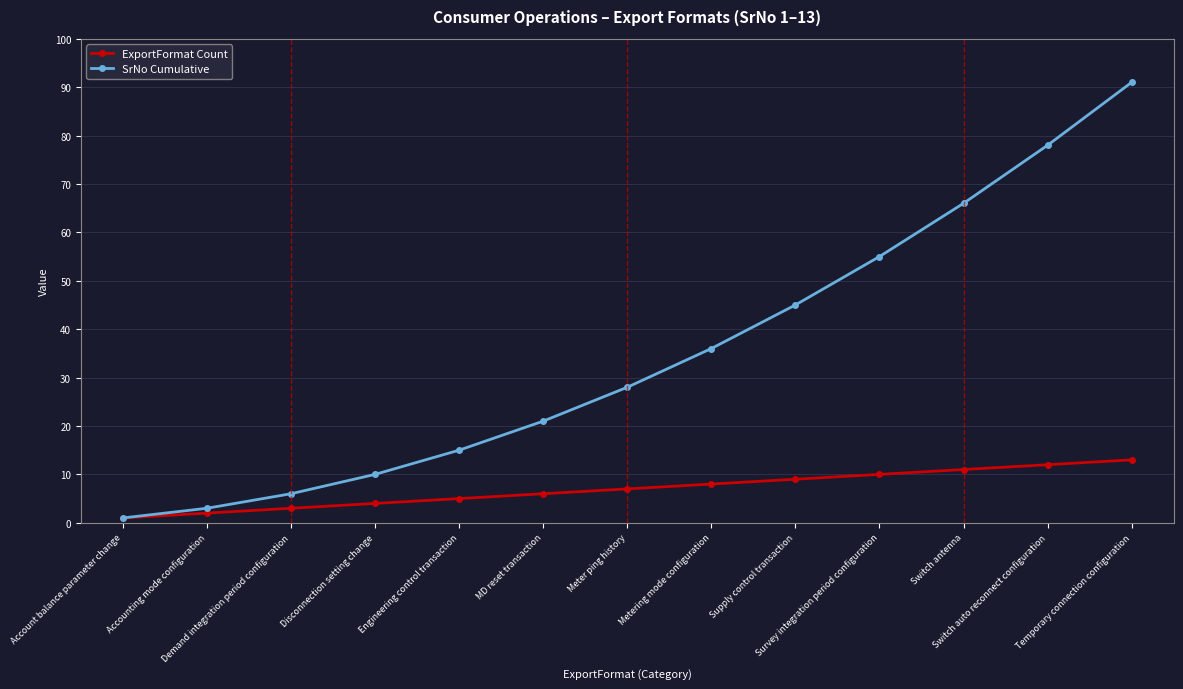

Which label corresponds to the largest value in the chart?

Temporary connection configuration